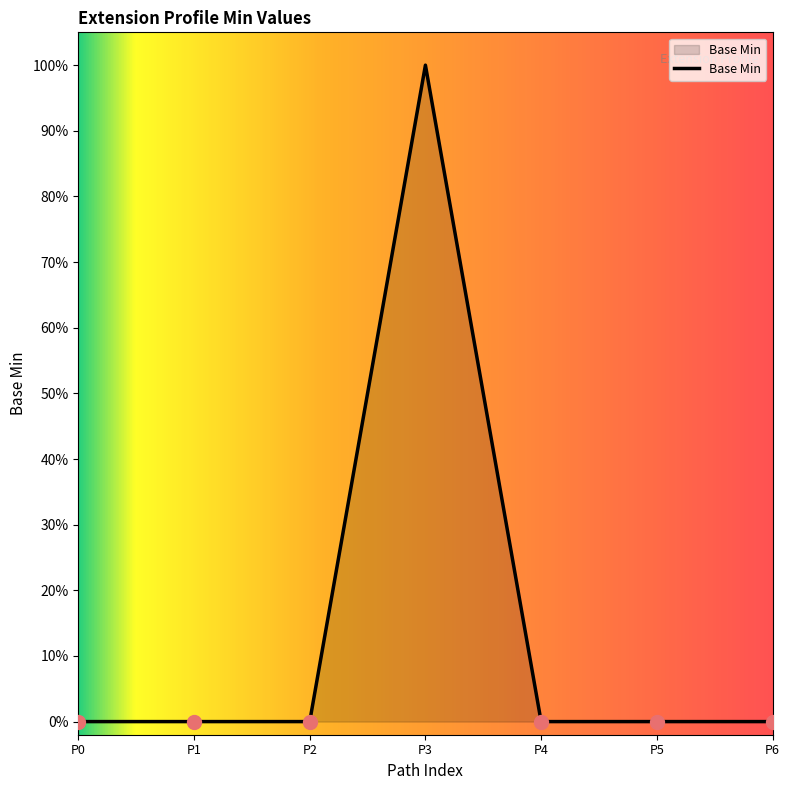

Does the chart have visible grid lines?

No